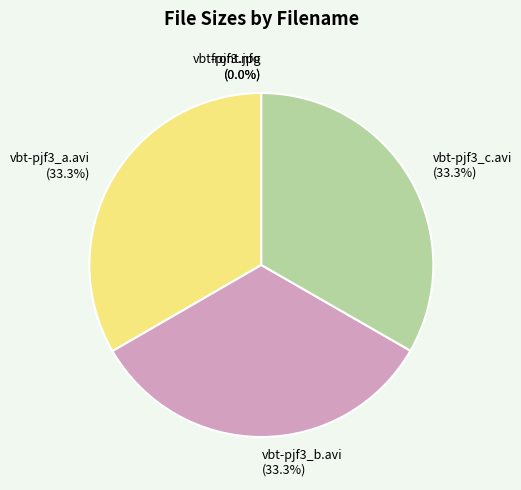

To the nearest percent, what percentage of the pie is vbt-pjf3_c.avi?

33%